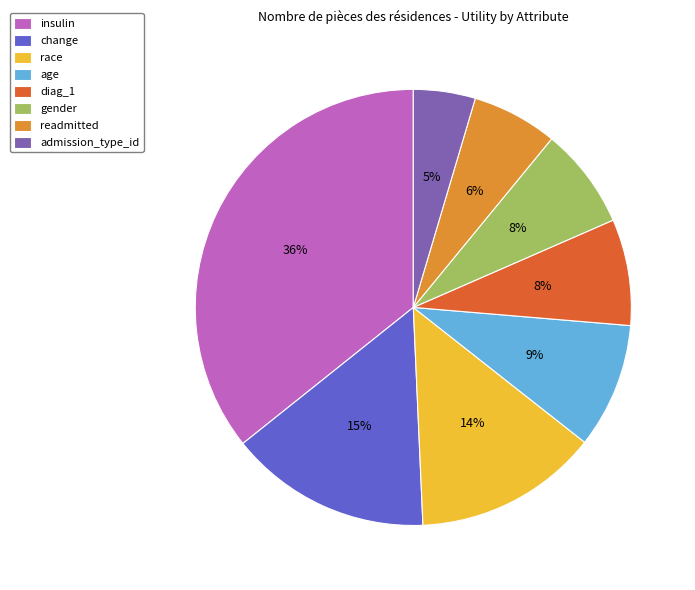

To the nearest percent, what is the combined percentage of race and diag_1?

22%